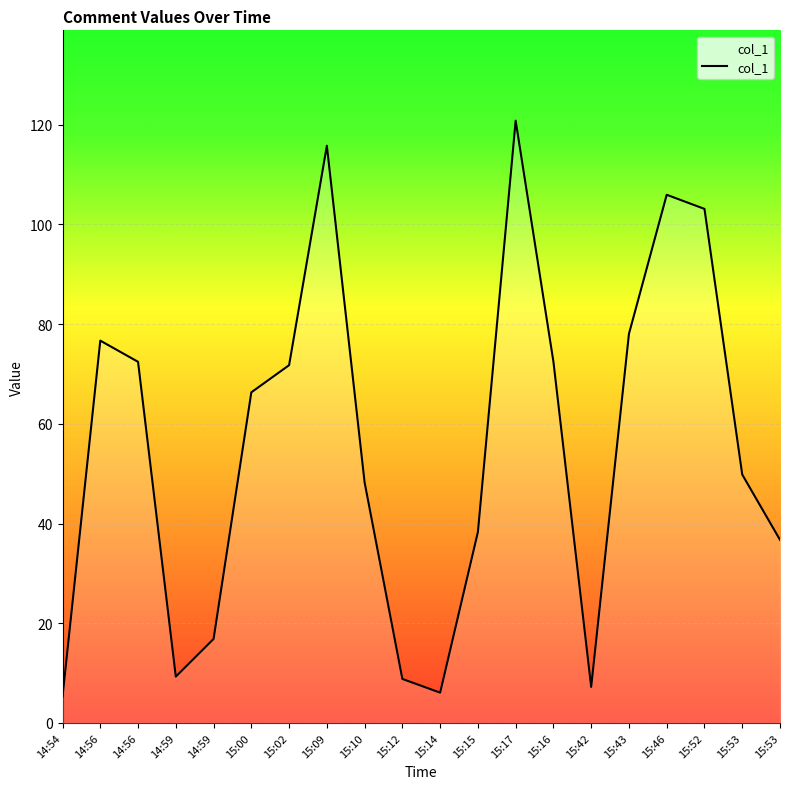

Does the chart have visible grid lines?

Yes